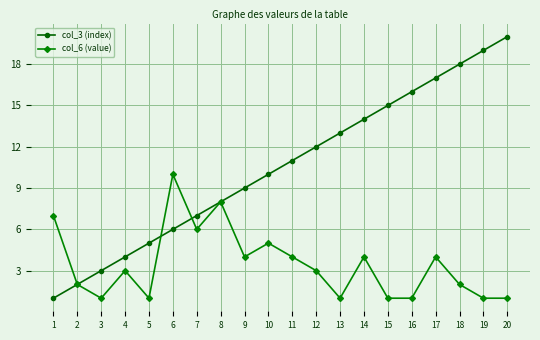

Which series has the largest total across all categories?

col_3 (index)